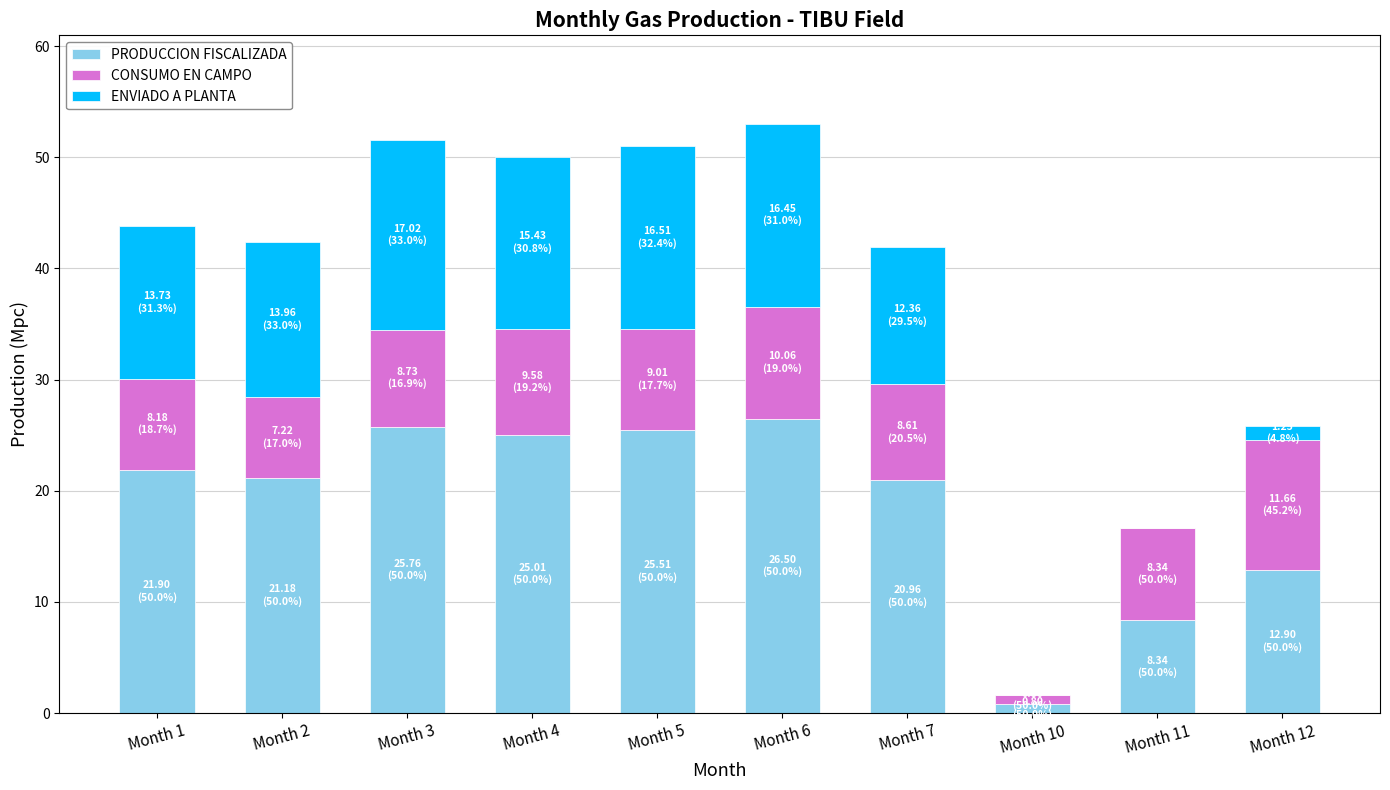

What is the maximum value for PRODUCCION FISCALIZADA?

26.5